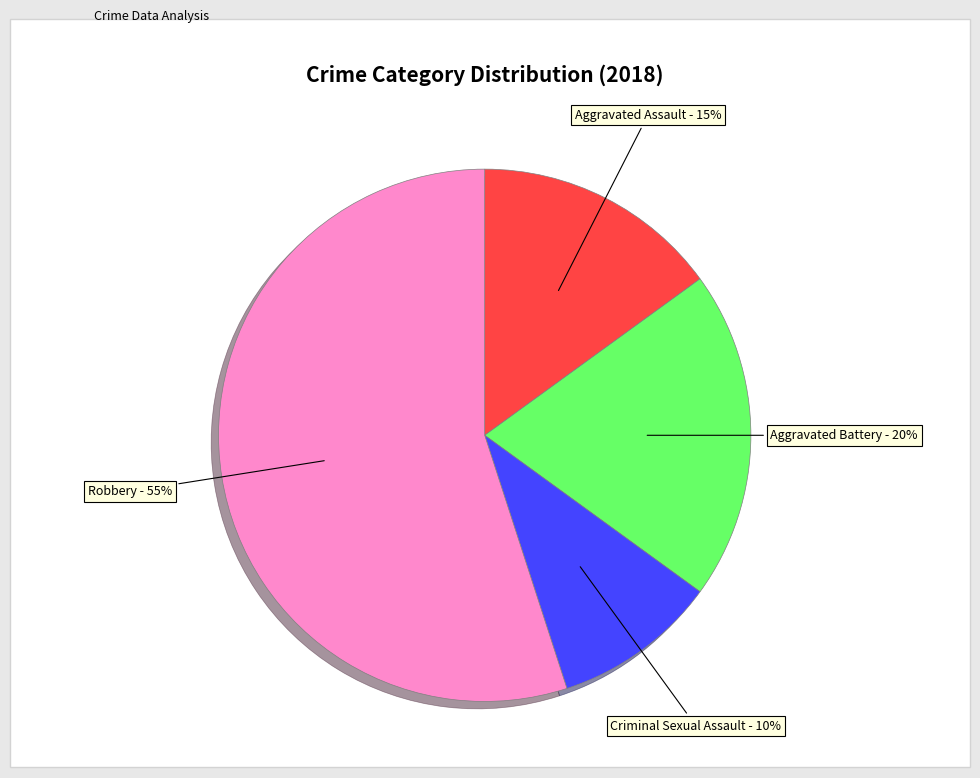

To the nearest percent, what is the difference between the largest and smallest slice percentages?

45%